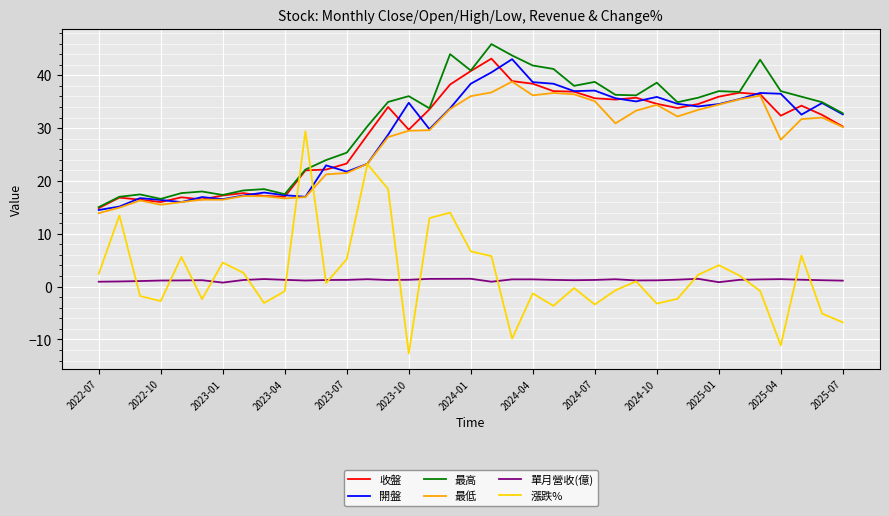

What is the minimum value for 最高?

15.1